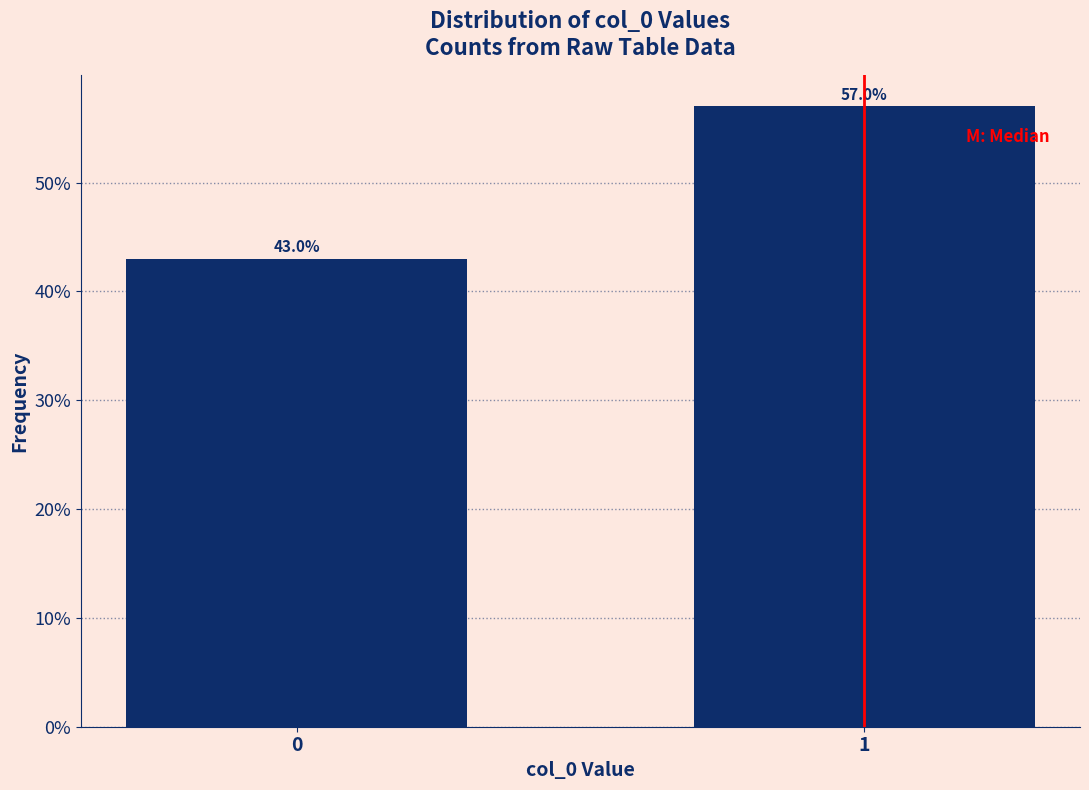

Reading left to right, transcribe all the data shown in this chart.

43.0	57.0